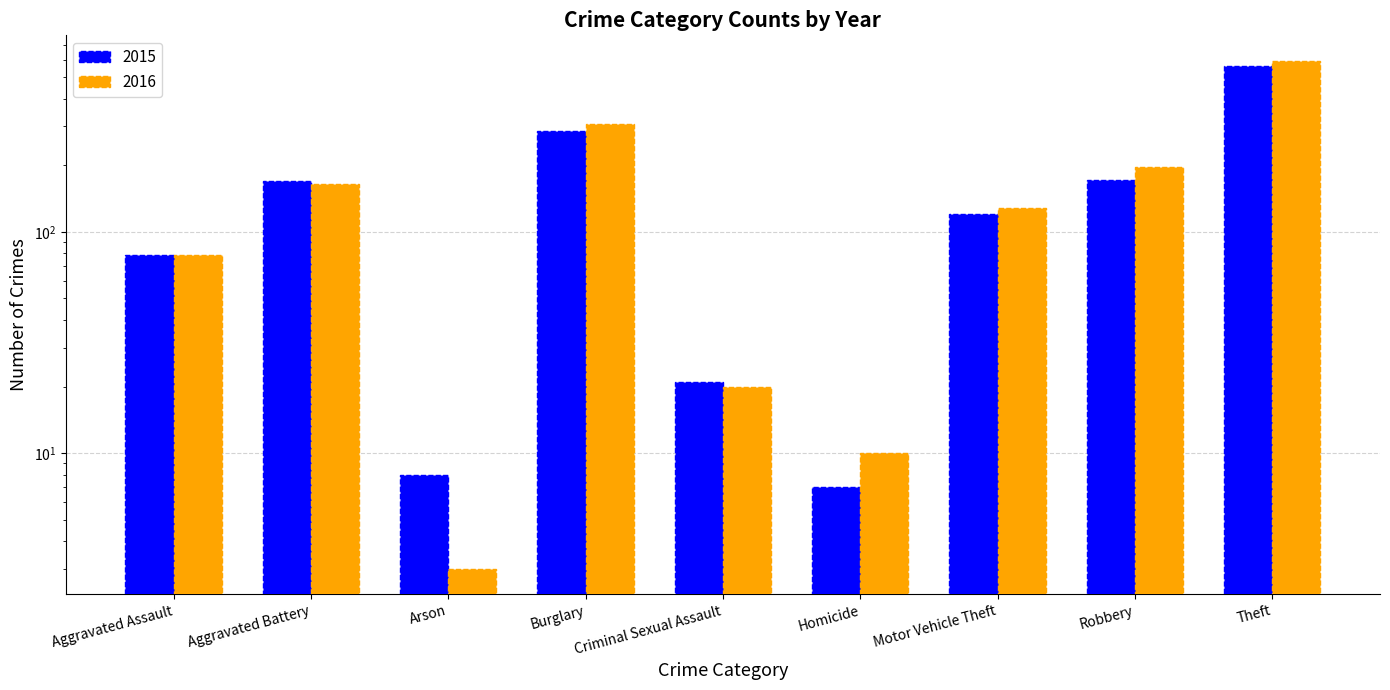

Reading right to left, list all the values displayed in this chart.

2015: Theft=561	Robbery=172	Motor Vehicle Theft=121	Homicide=7	Criminal Sexual Assault=21	Burglary=286	Arson=8	Aggravated Battery=169	Aggravated Assault=79
2016: Theft=594	Robbery=196	Motor Vehicle Theft=128	Homicide=10	Criminal Sexual Assault=20	Burglary=307	Arson=3	Aggravated Battery=164	Aggravated Assault=79